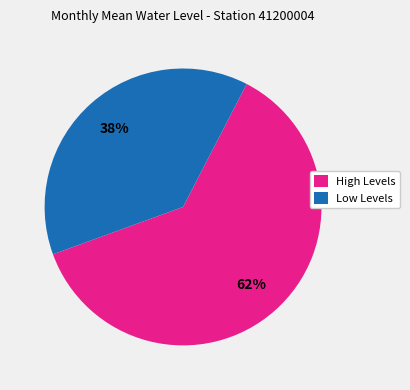

What is the ratio of the value at Low Levels to the value at High Levels?

0.6